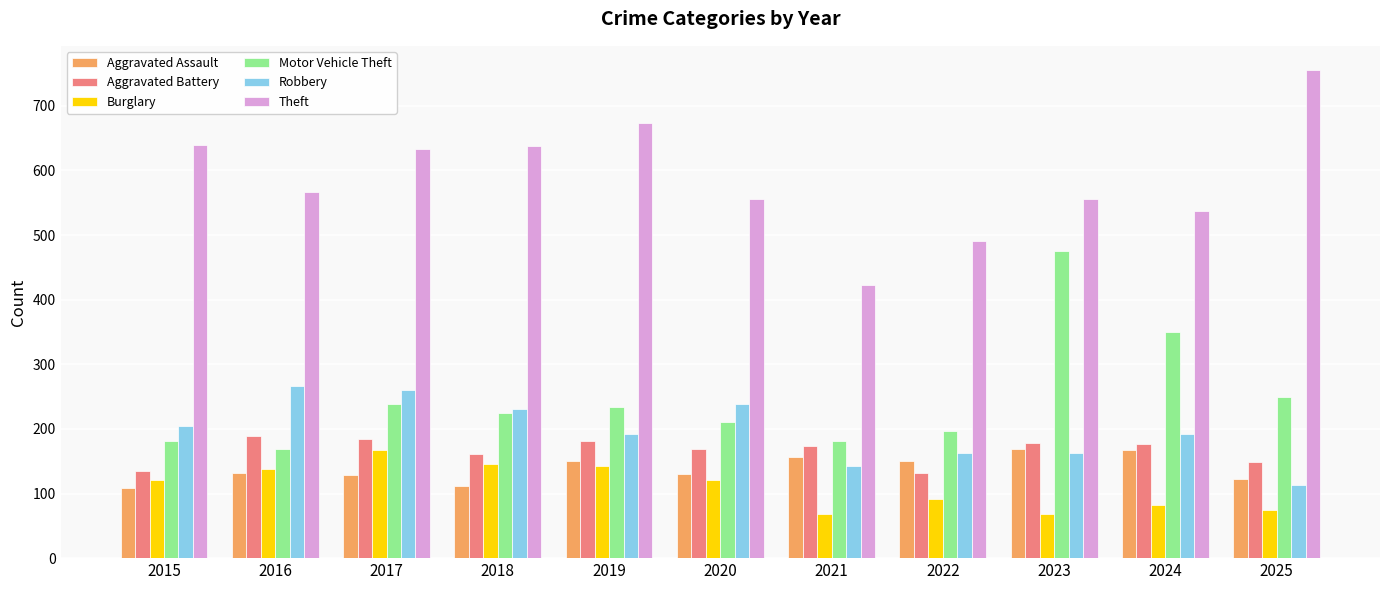

Rank the series at 2015 from highest to lowest value.

Theft, Robbery, Motor Vehicle Theft, Aggravated Battery, Burglary, Aggravated Assault